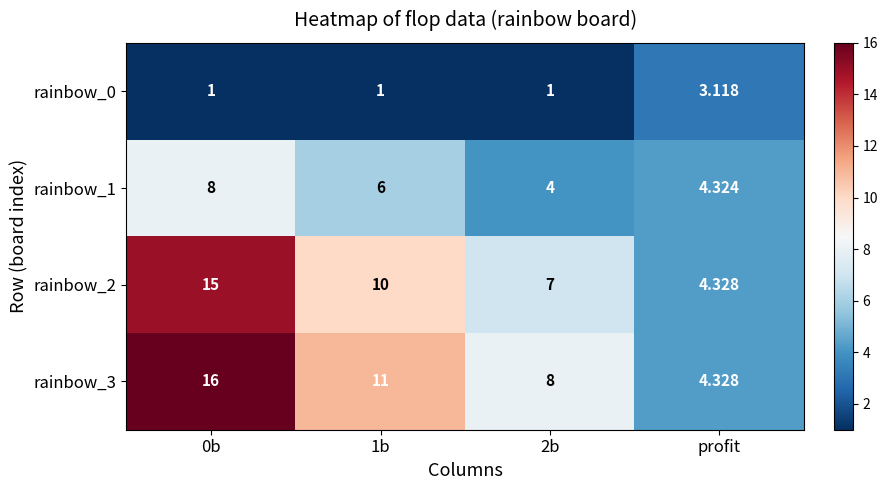

Which category has the lowest value in the rainbow_3 series?

profit